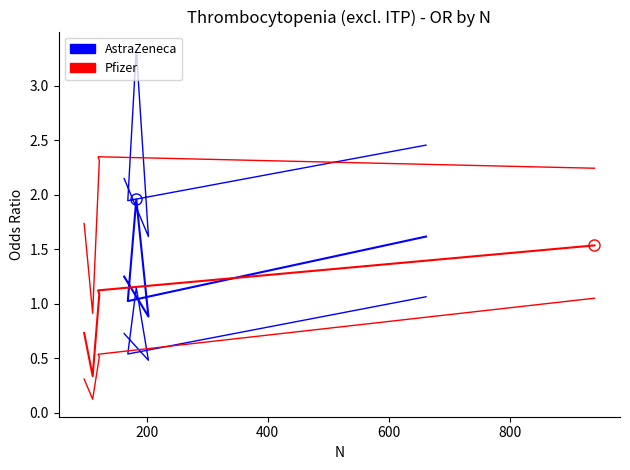

What value does the Pfizer UCL series have at 800?

2.2